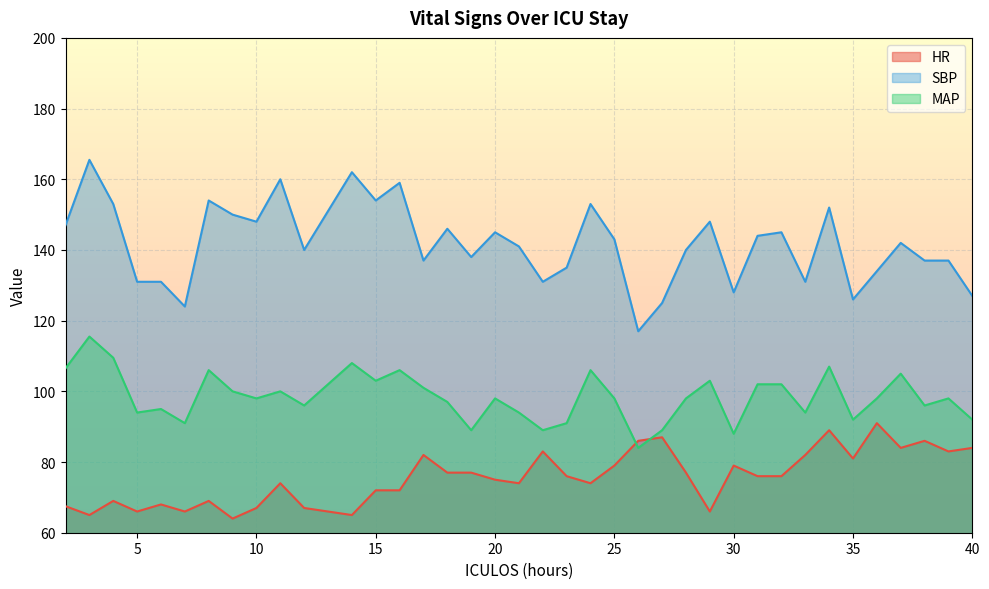

True or false: HR has more than 1 points higher than both neighbors.

True